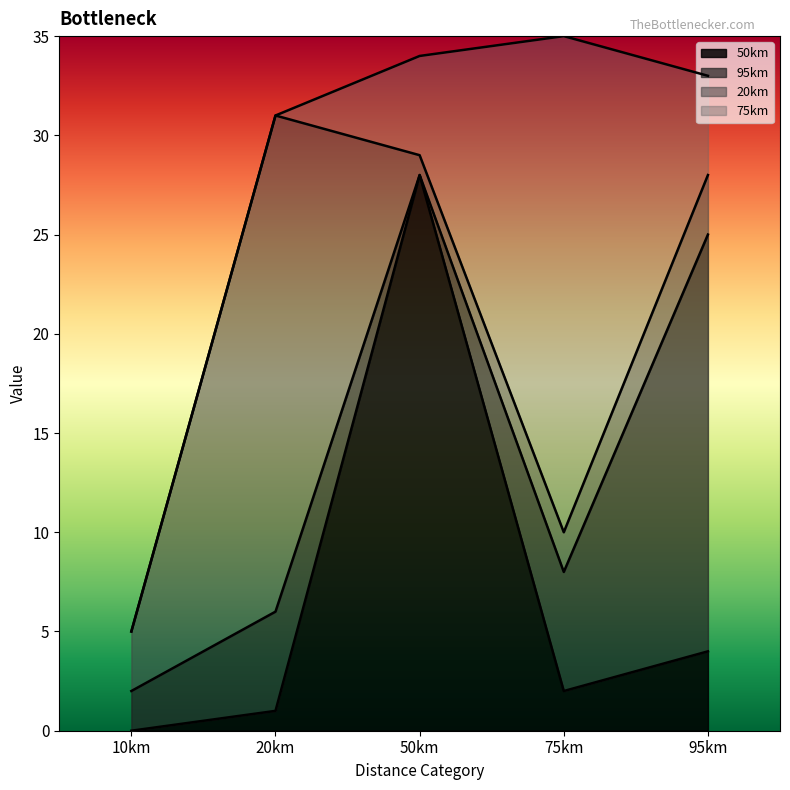

Which category has the highest value across all series?

50km